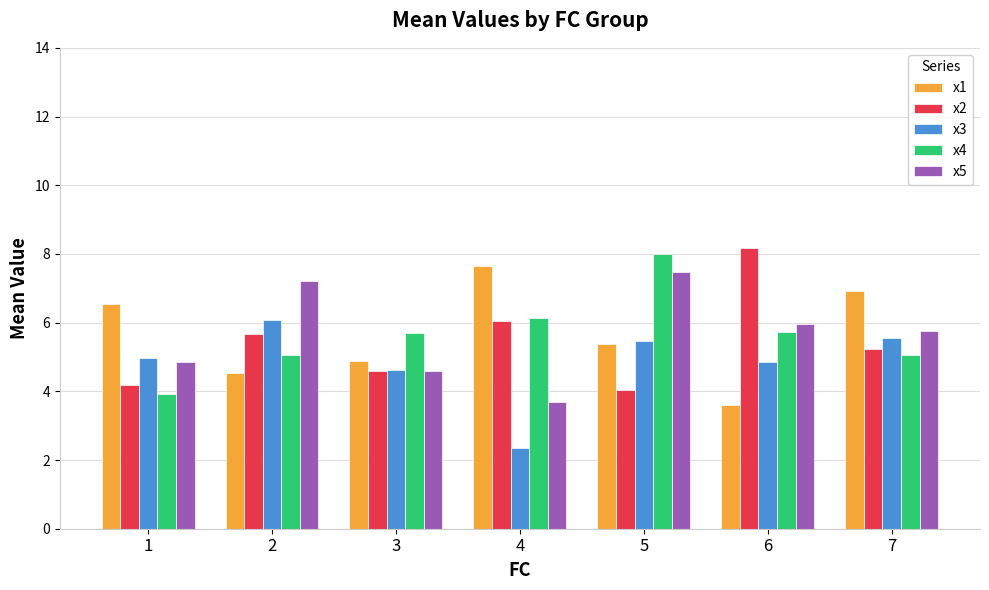

What is the spread (max minus min) of values at 7?

1.9